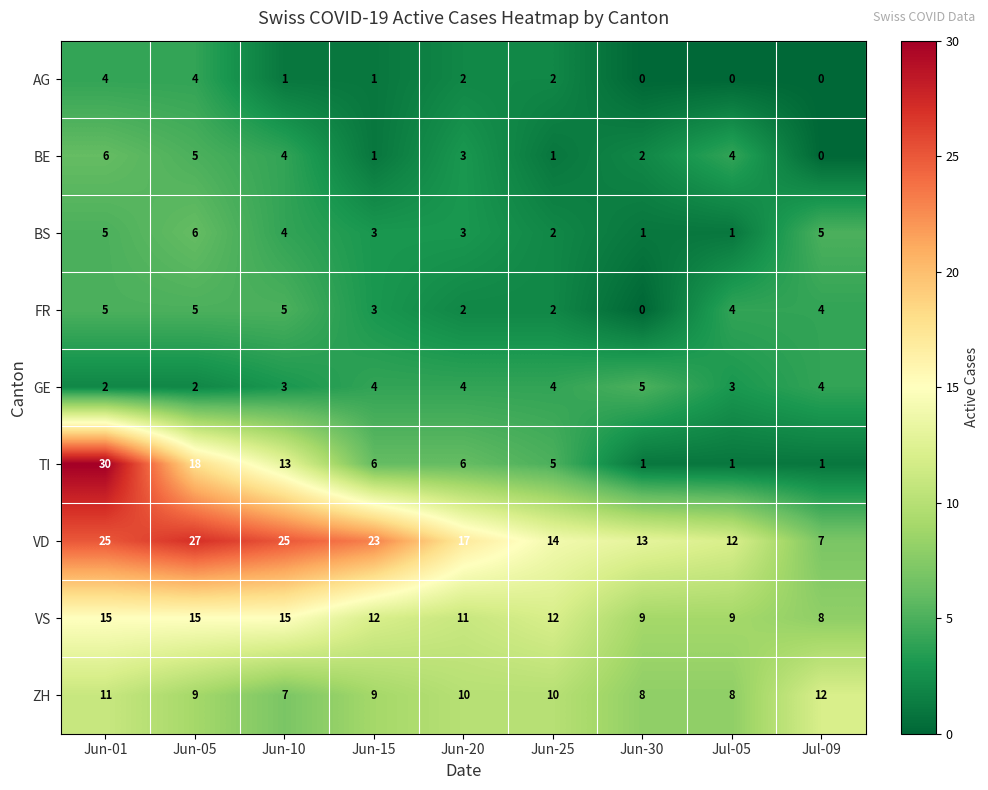

What is the sum of the VD values at Jul-09 and Jun-15?

30